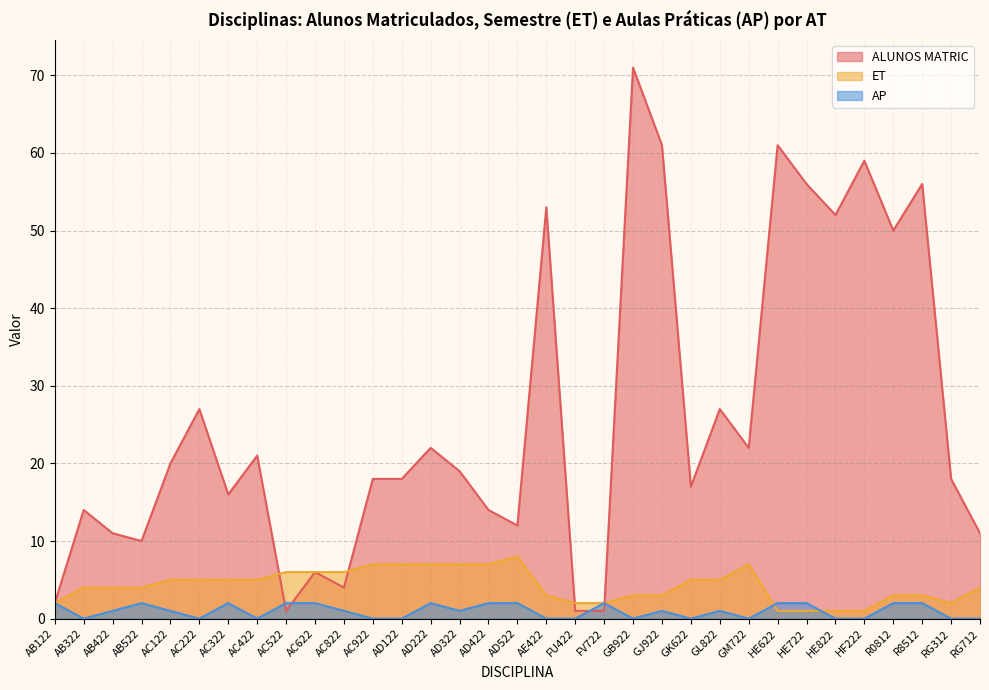

At which category is the sum across all series the highest?

GB922